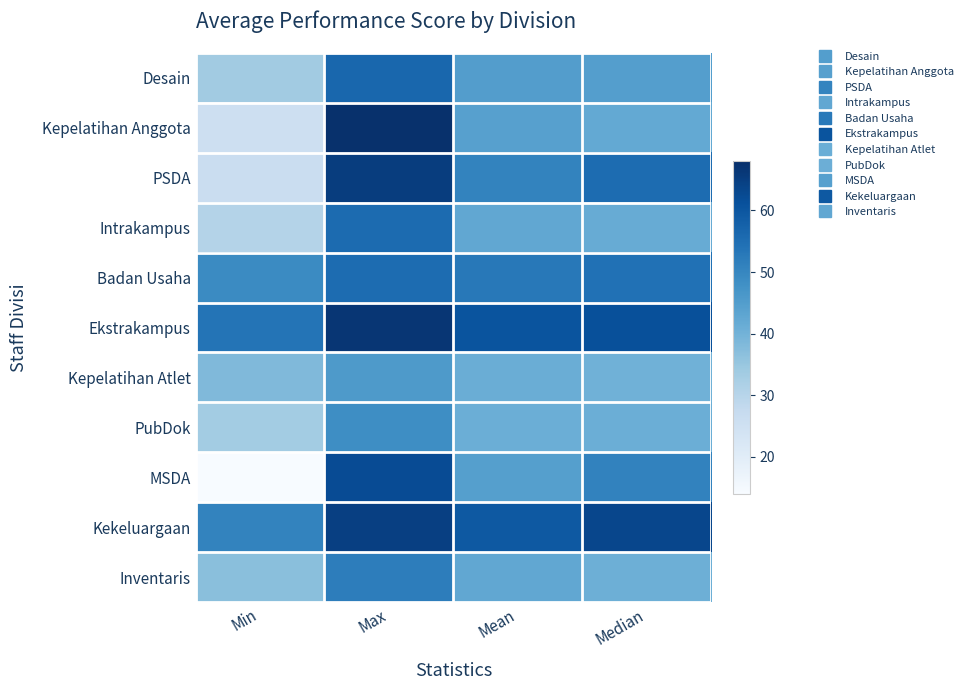

Reading left to right, what are all the values shown in this chart?

Desain: Min=33.6	Max=56.6	Mean=44.9	Median=44.7
Kepelatihan Anggota: Min=25.5	Max=67.6	Mean=44.4	Median=42.2
PSDA: Min=26.3	Max=65.2	Mean=50.6	Median=55.4
Intrakampus: Min=30.6	Max=55.7	Mean=42.6	Median=41.6
Badan Usaha: Min=49.1	Max=55.4	Mean=52.9	Median=54.4
Ekstrakampus: Min=53.8	Max=66.7	Mean=60.4	Median=61.3
Kepelatihan Atlet: Min=38.1	Max=45.7	Mean=41.1	Median=40.4
PubDok: Min=33.4	Max=48.4	Mean=40.9	Median=40.9
MSDA: Min=14.1	Max=62.3	Mean=44.5	Median=50.8
Kekeluargaan: Min=50.6	Max=64.6	Mean=59.5	Median=63.3
Inventaris: Min=36.8	Max=51.9	Mean=42.6	Median=40.8